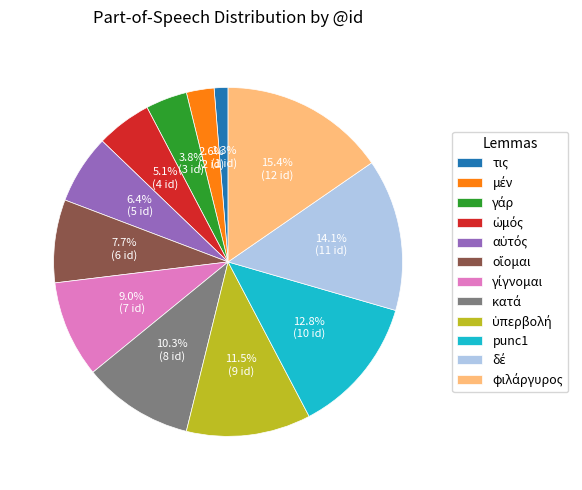

What portion of the pie excludes punc1?

87.2%